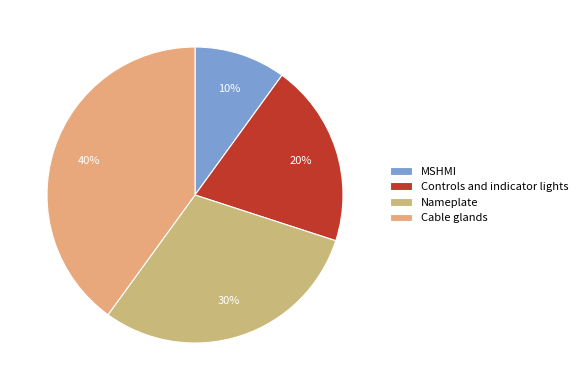

What percentage is NOT represented by Cable glands?

60.0%